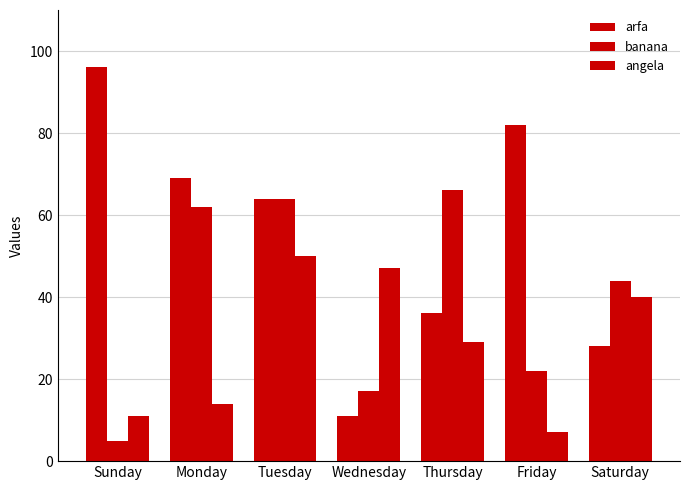

What is the difference between the second highest and minimum values in the banana series?

59